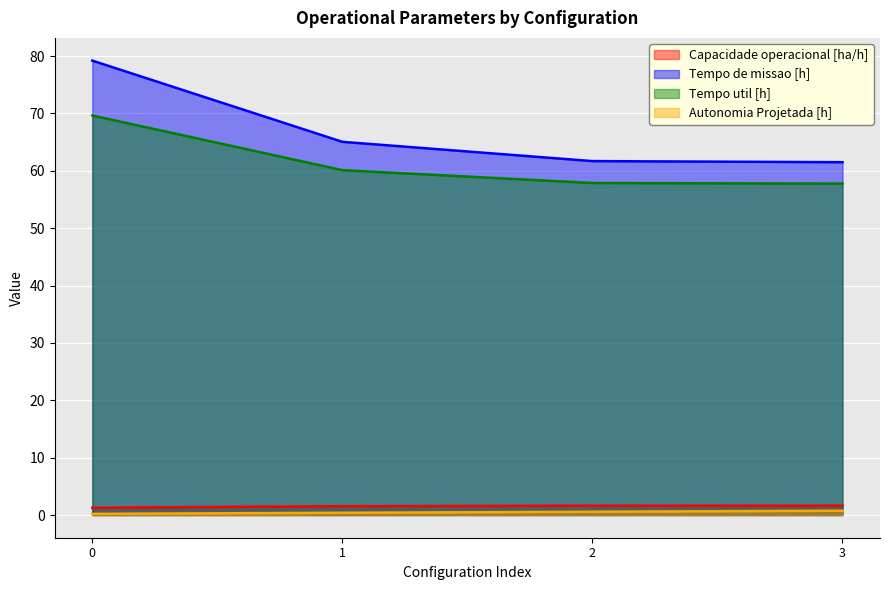

What is the difference between the second highest and minimum values in the Tempo util [h] series?

2.3